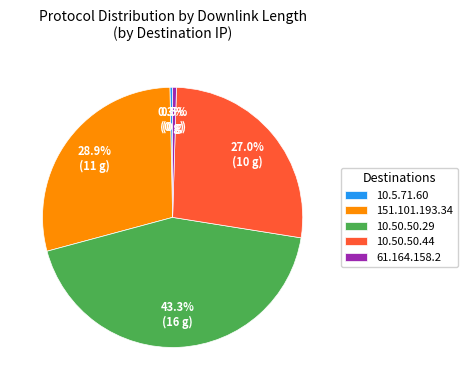

Which has a higher value, 151.101.193.34 or 61.164.158.2?

151.101.193.34